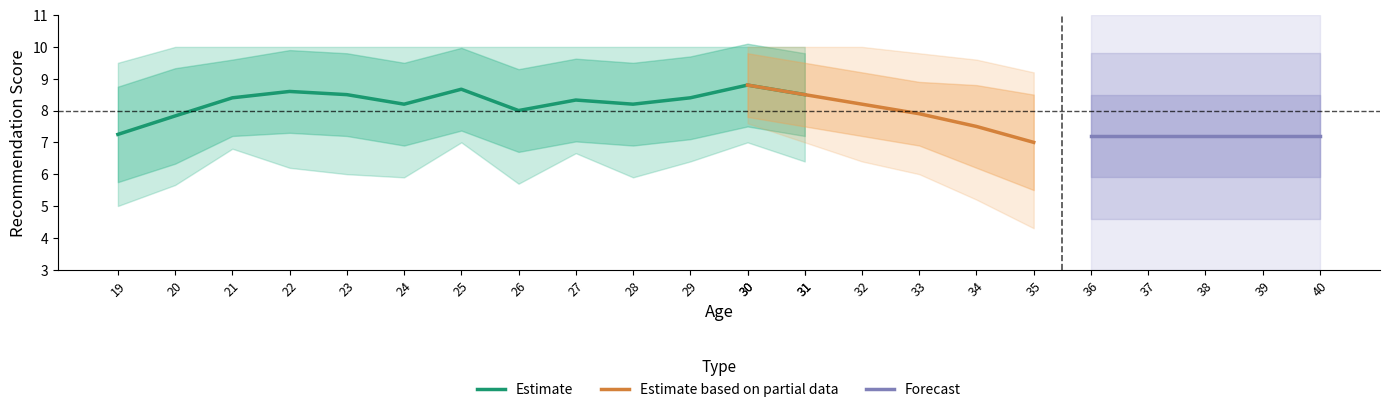

How many interior local peaks does the mean_score series have?

4